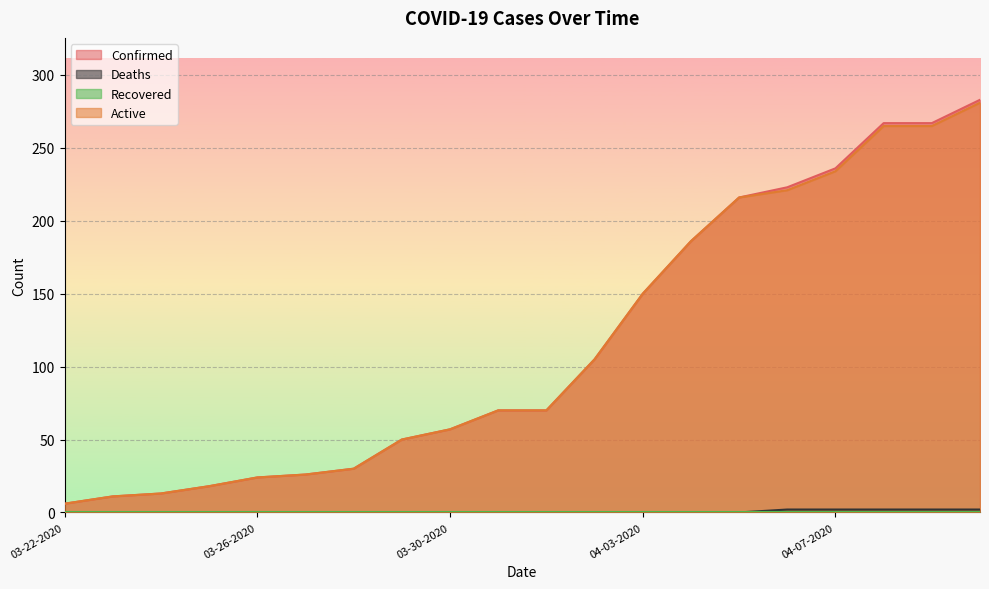

How many data points in Deaths are above 0?

5